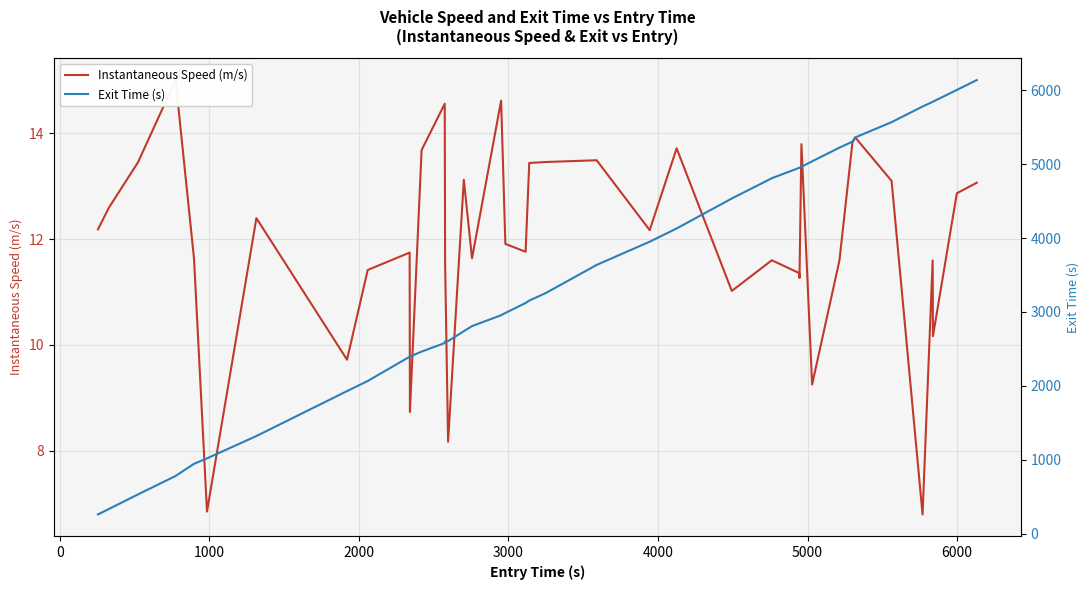

What are all the series names shown in the legend?

Instantaneous Speed (m/s), Exit Time (s)